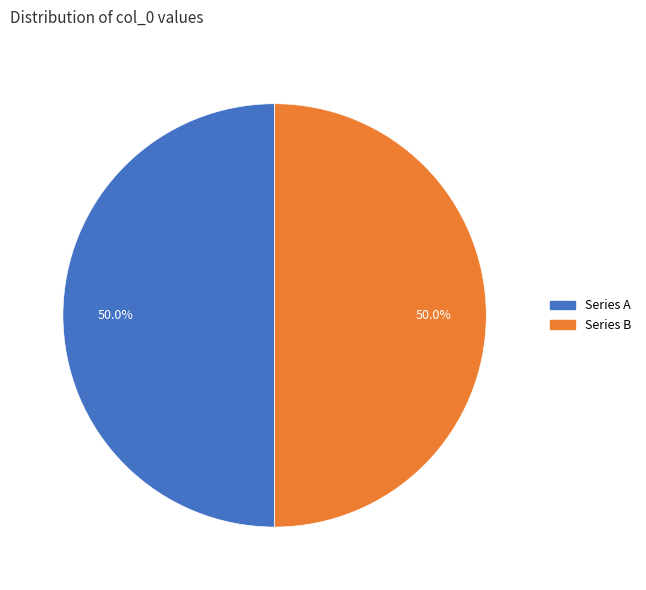

How much of the chart is everything except Series B?

50.0%